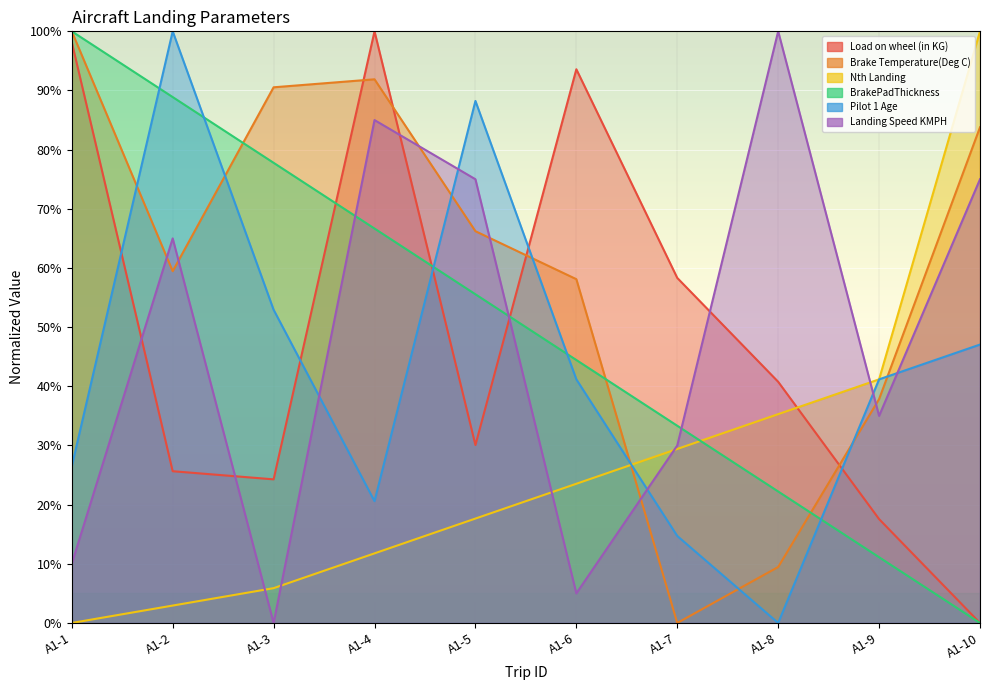

What value does the Nth Landing series have at A1-5?

17.6